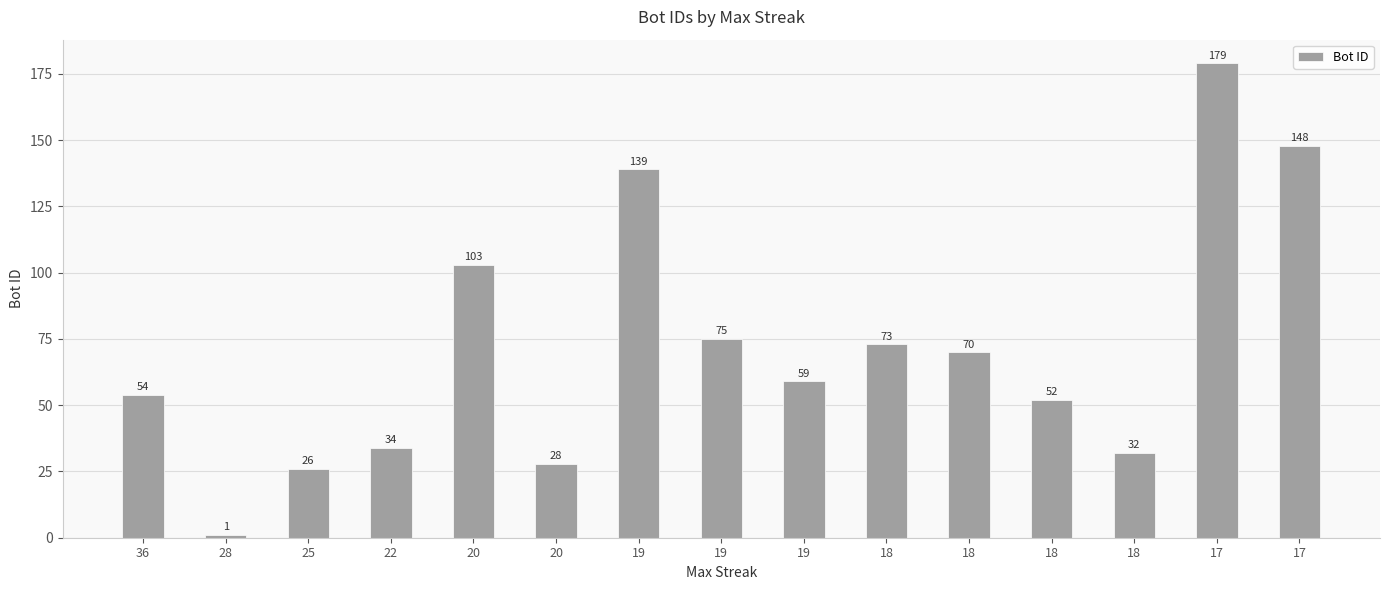

Reading right to left, what are all the values shown in this chart?

17=148	17=179	18=32	18=52	18=70	18=73	19=59	19=75	19=139	20=28	20=103	22=34	25=26	28=1	36=54